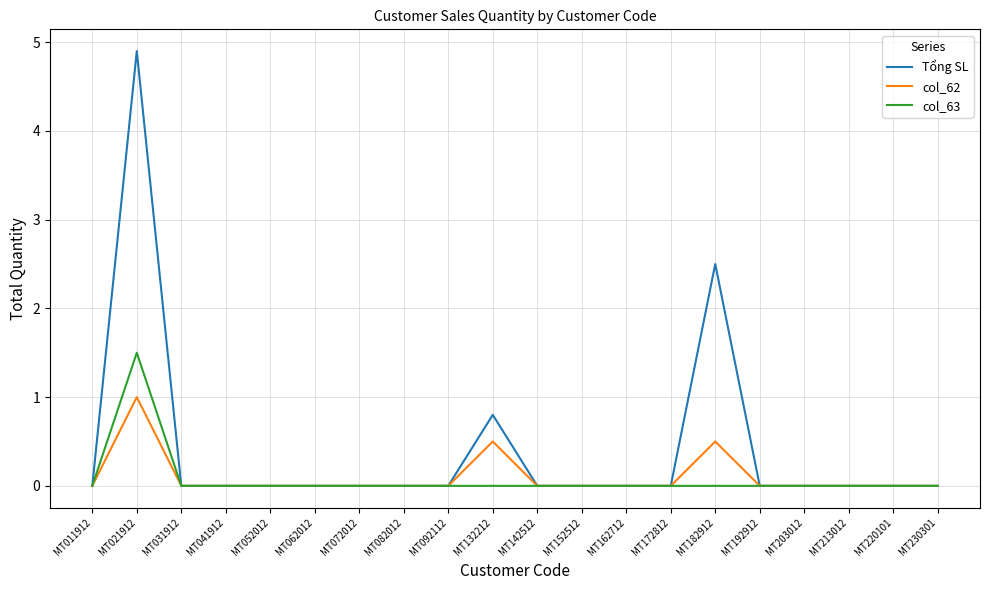

Reading right to left, what are all the values shown in this chart?

Tổng SL: 0.0	0.0	0.0	0.0	0.0	2.5	0.0	0.0	0.0	0.0	0.8	0.0	0.0	0.0	0.0	0.0	0.0	0.0	4.9	0.0
col_62: 0.0	0.0	0.0	0.0	0.0	0.5	0.0	0.0	0.0	0.0	0.5	0.0	0.0	0.0	0.0	0.0	0.0	0.0	1.0	0.0
col_63: 0.0	0.0	0.0	0.0	0.0	0.0	0.0	0.0	0.0	0.0	0.0	0.0	0.0	0.0	0.0	0.0	0.0	0.0	1.5	0.0